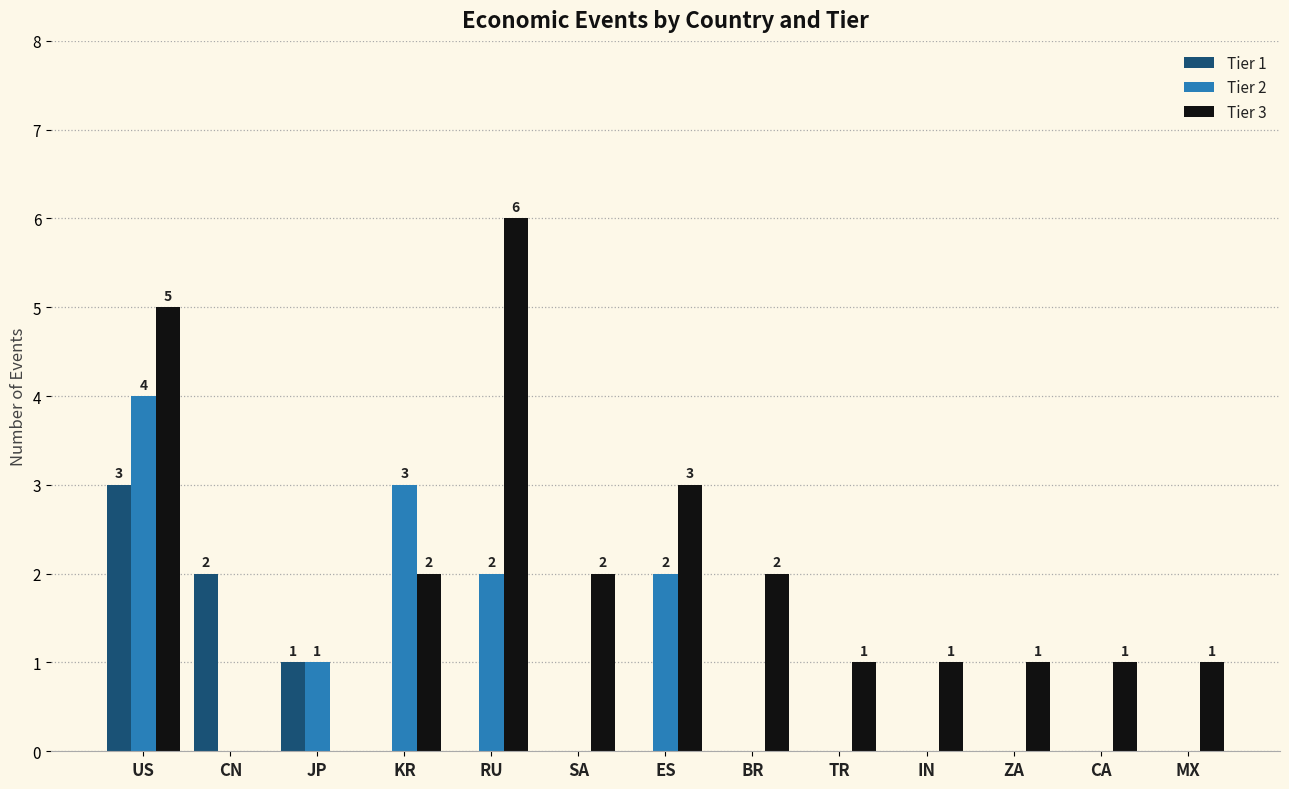

Which series changed the most between JP and RU?

Tier 3